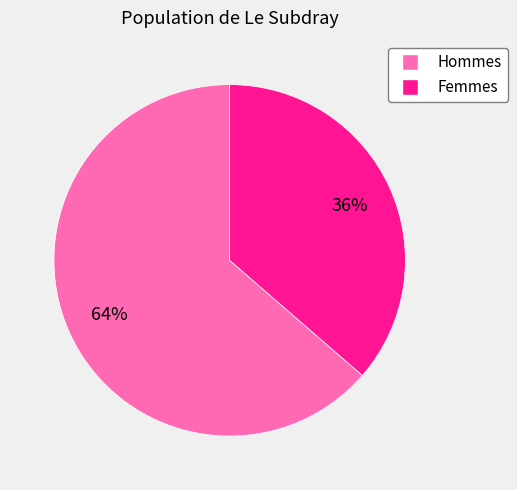

How many slices are in this pie chart?

2